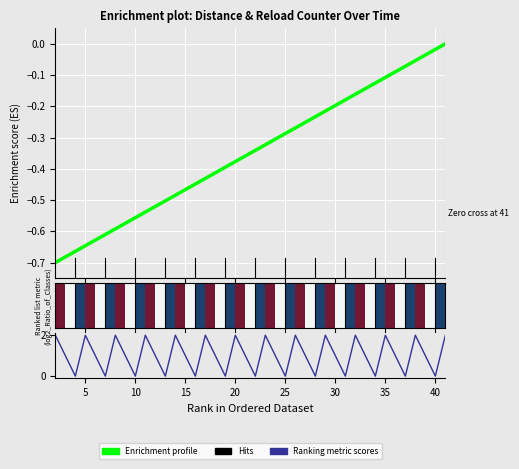

What is the average value of the Enrichment profile series?

-0.3